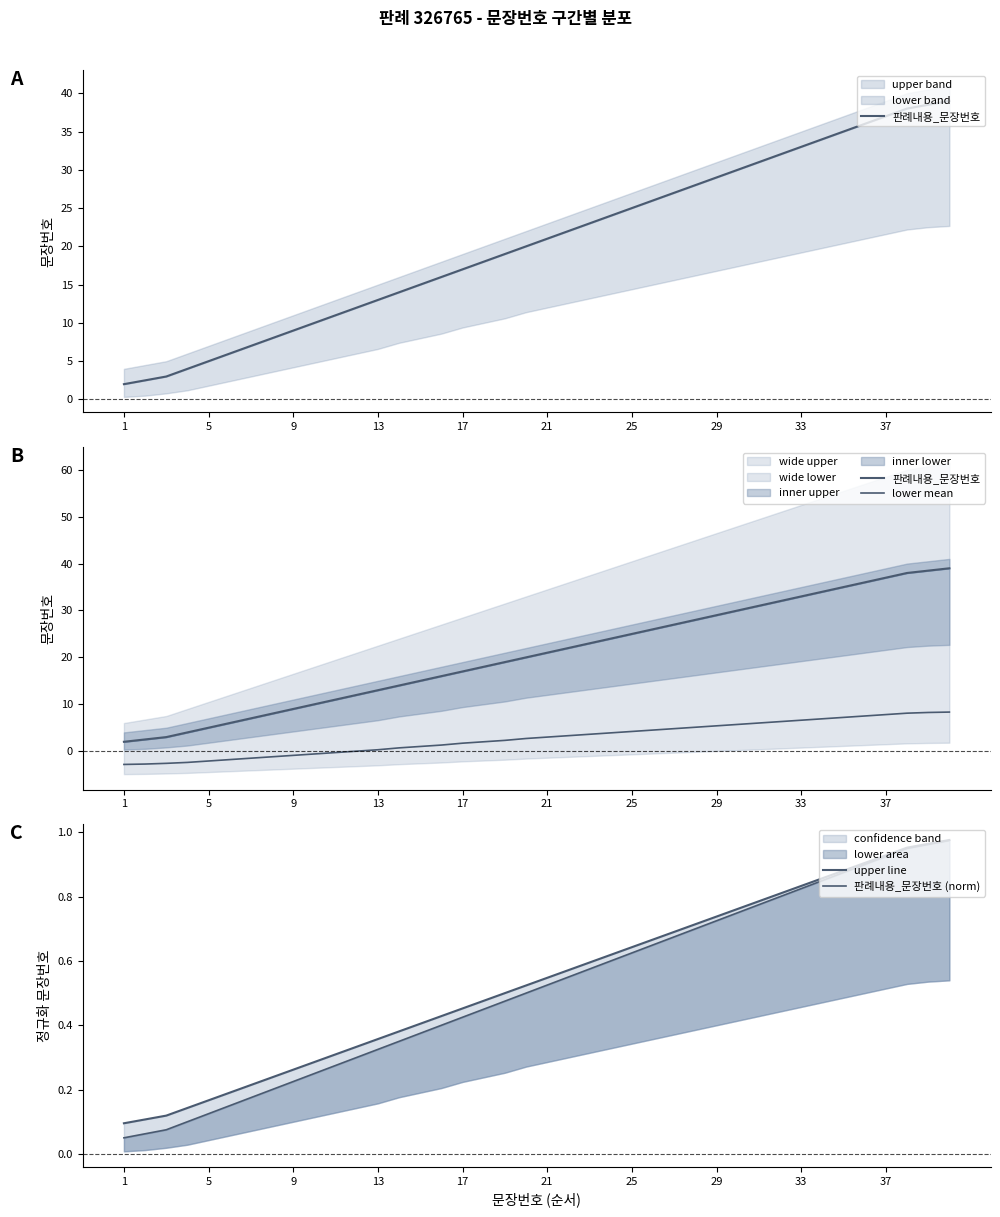

Between 29 and 29, which series saw the biggest shift?

판례내용_문장번호